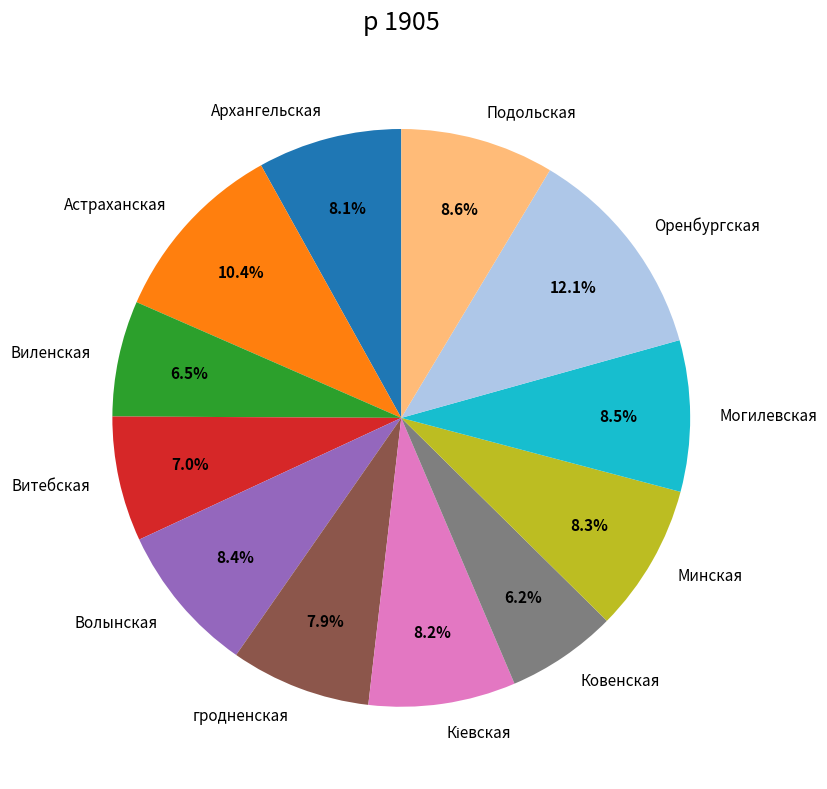

Is it true that Архангельская is 8% of the pie?

True